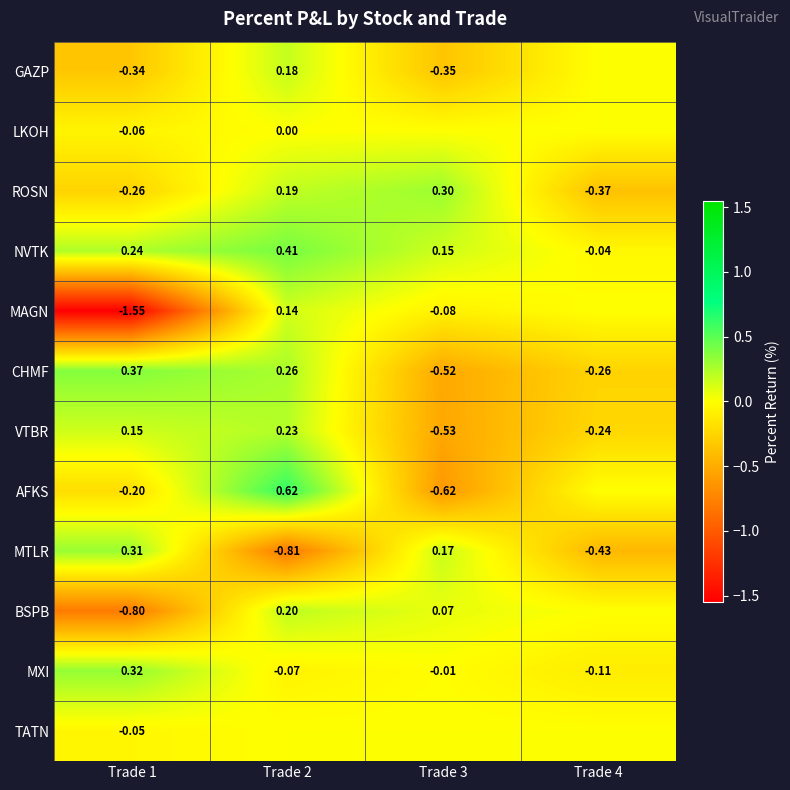

At Trade 1, list the series in order from largest to smallest.

CHMF, MXI, MTLR, NVTK, VTBR, TATN, LKOH, AFKS, ROSN, GAZP, BSPB, MAGN